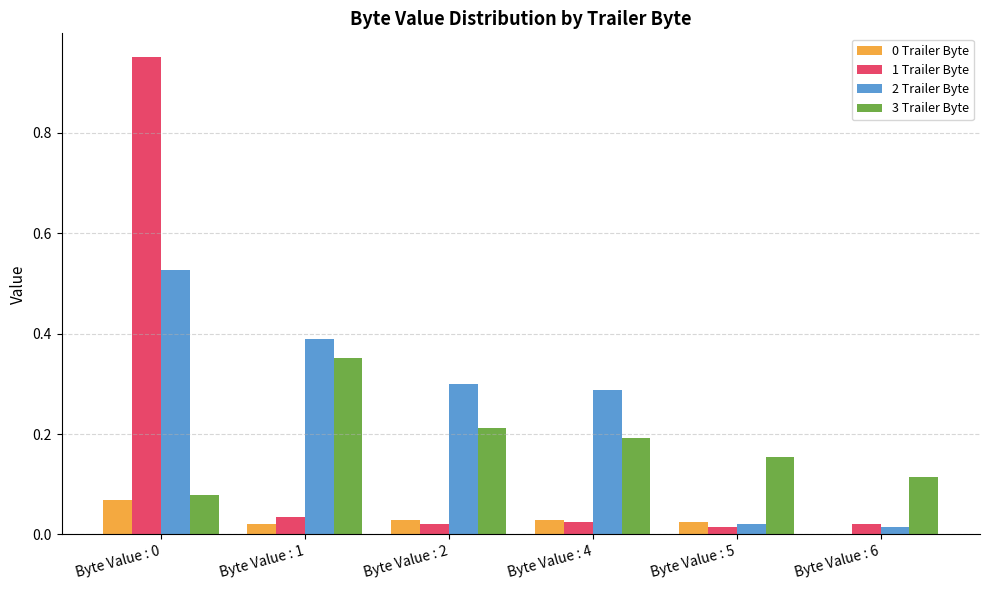

The 3 Trailer Byte series shows 0.2 at Byte Value : 6. True or false?

False